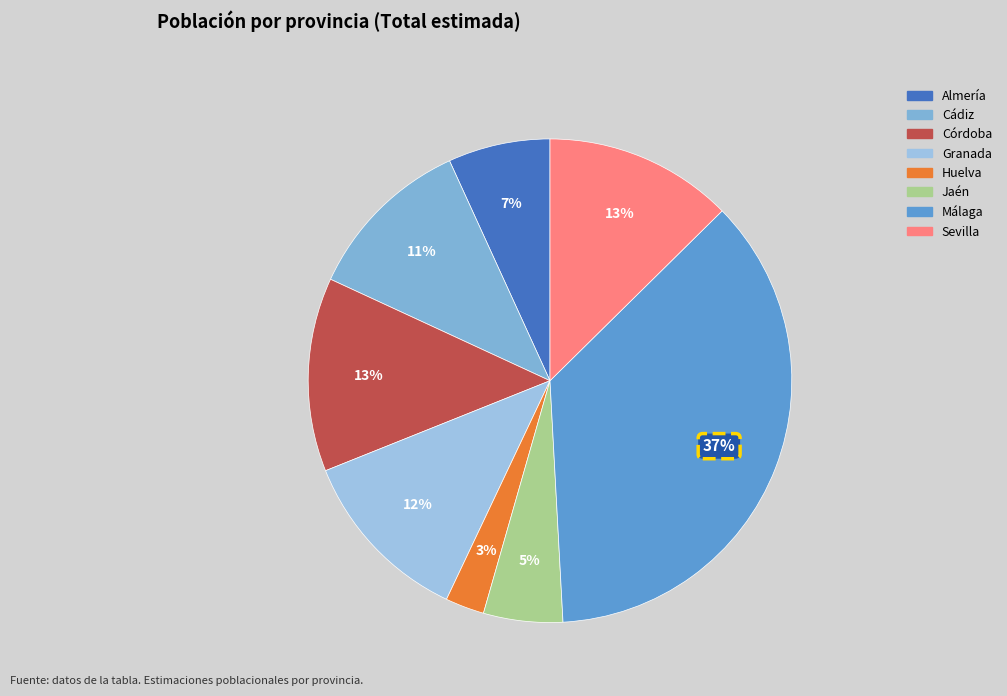

Is it true that Almería is 7% of the pie?

True